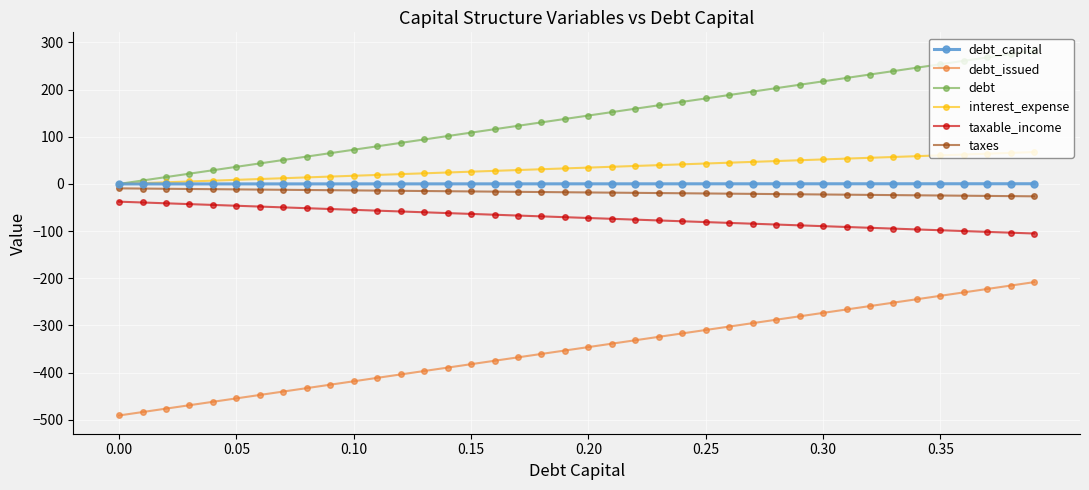

True or false: taxable_income and debt_issued cross at least once.

False